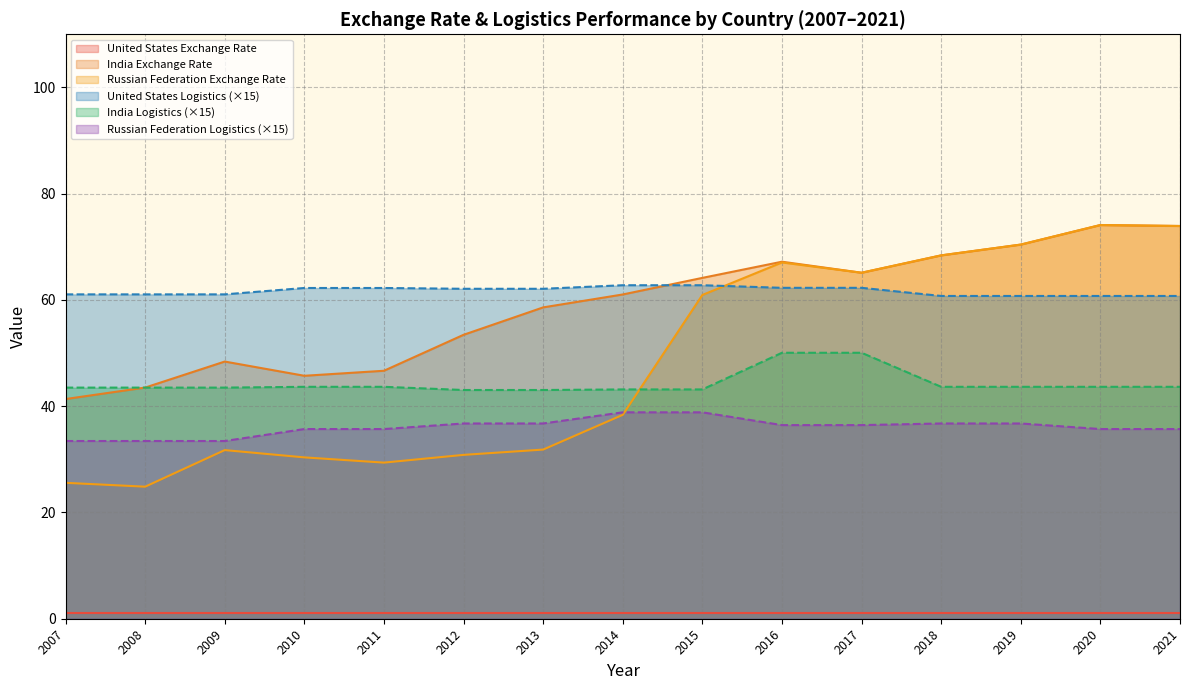

In Russian Federation, how many points are lower than both neighbors (excluding endpoints)?

3